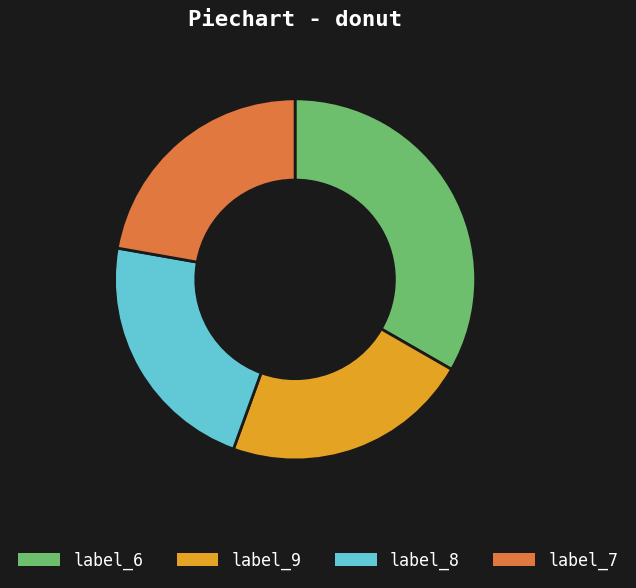

Does any single category account for the majority?

No